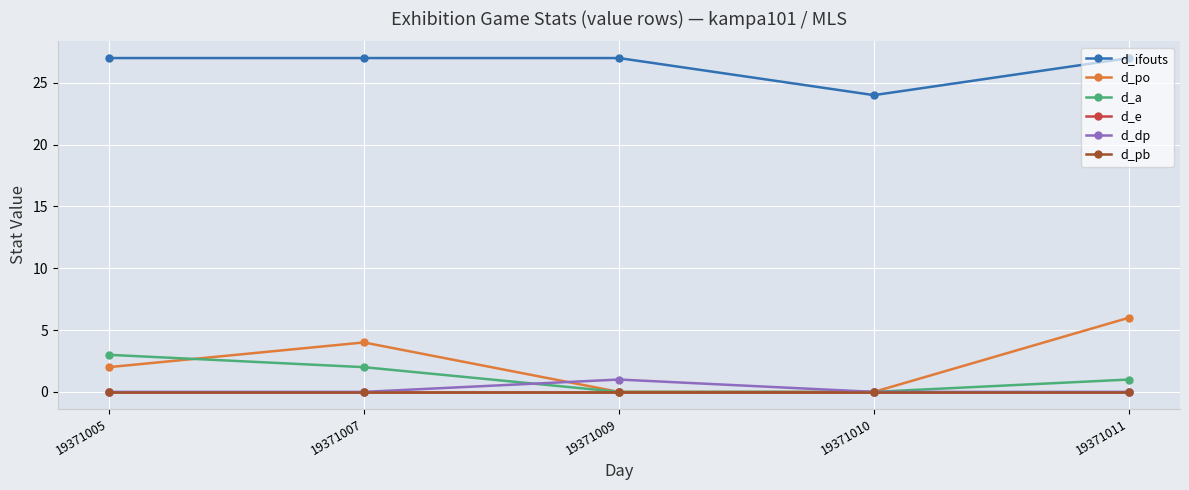

Does the chart display data point markers on the line(s)?

Yes